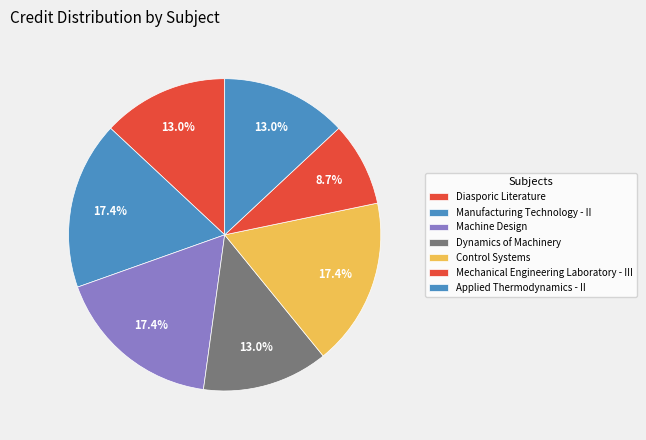

How many segments does this pie chart have?

7